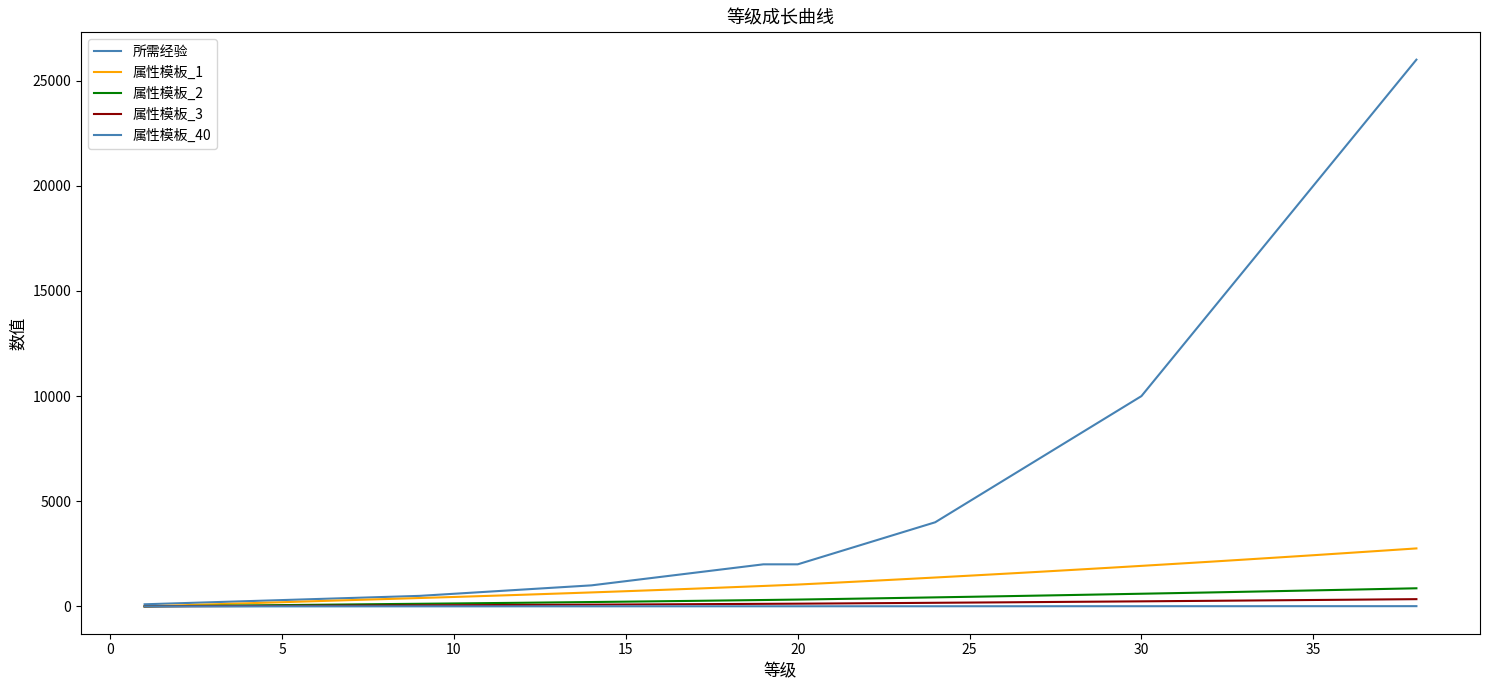

Does the chart display data point markers on the line(s)?

No